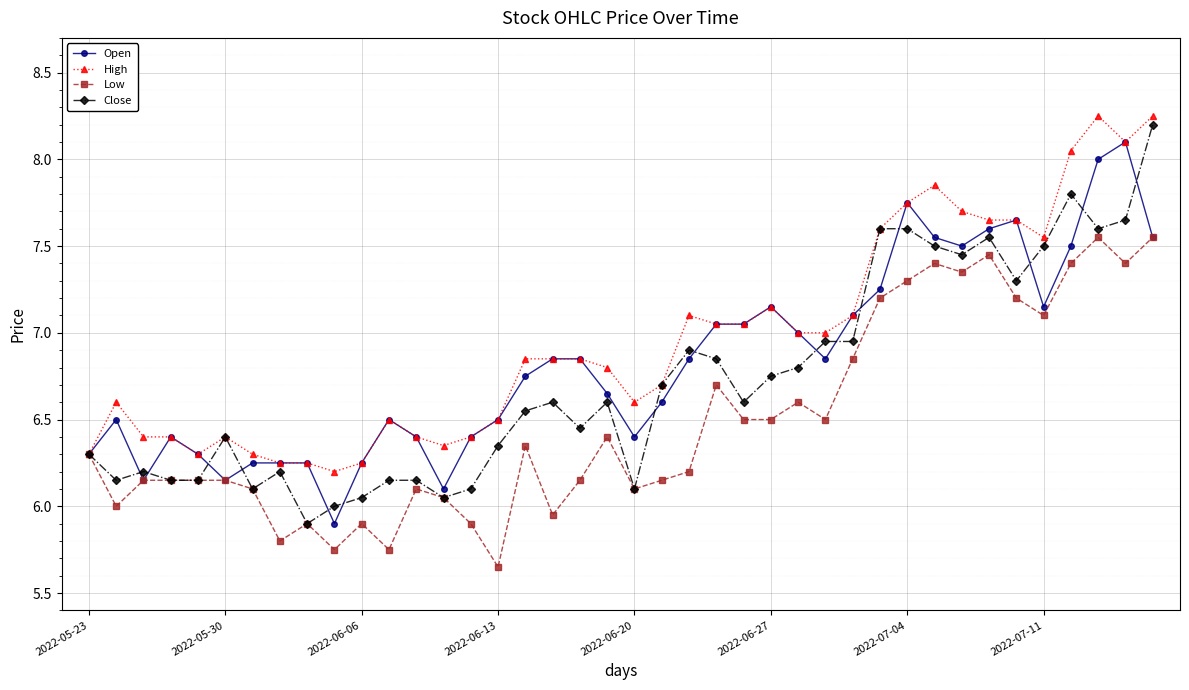

List the series in order of their overall mean, highest first.

High, Open, Close, Low